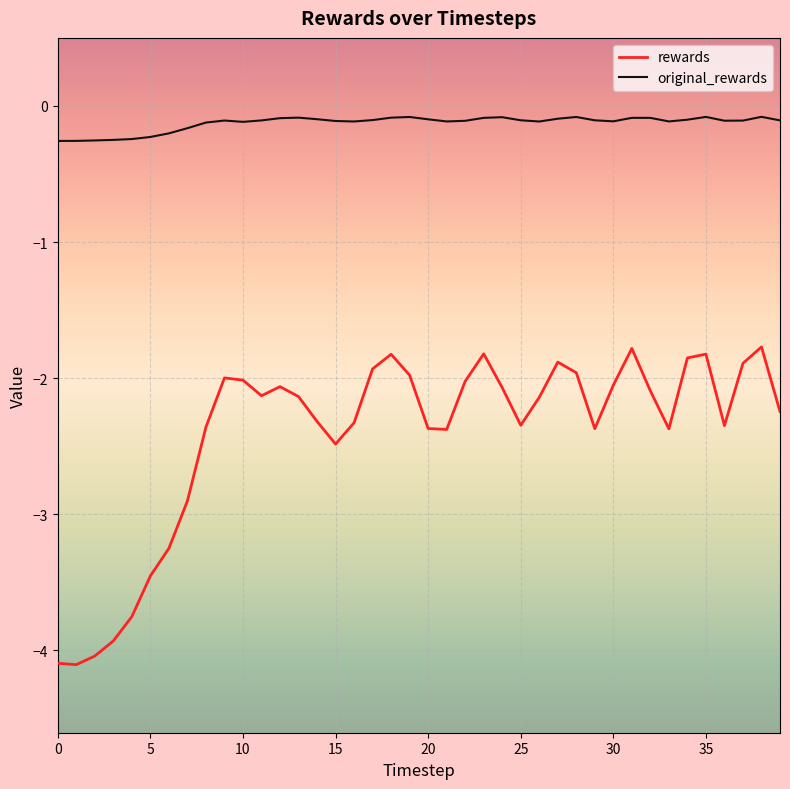

At how many categories does at least one series exceed -2?

40